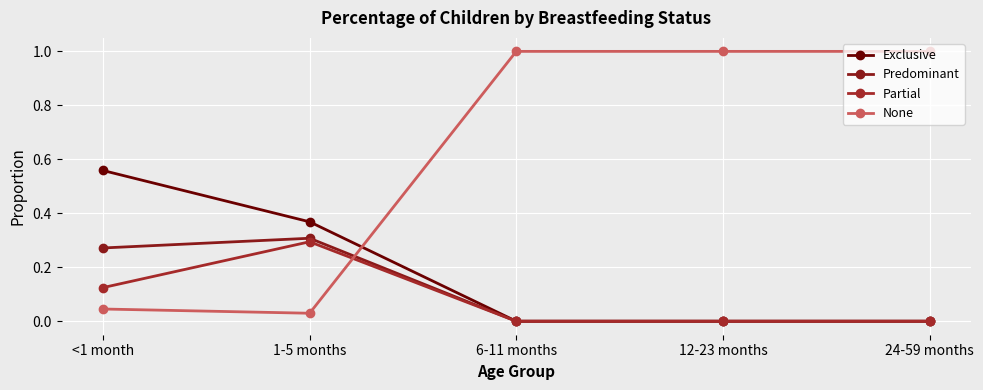

Does the chart have visible grid lines?

Yes